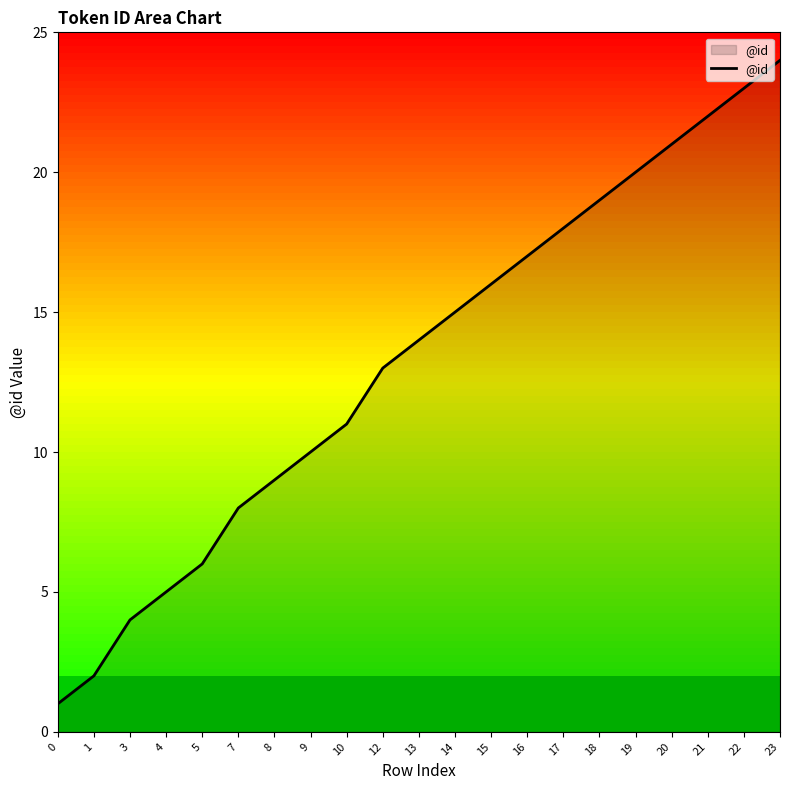

Does the chart display data point markers on the line(s)?

No